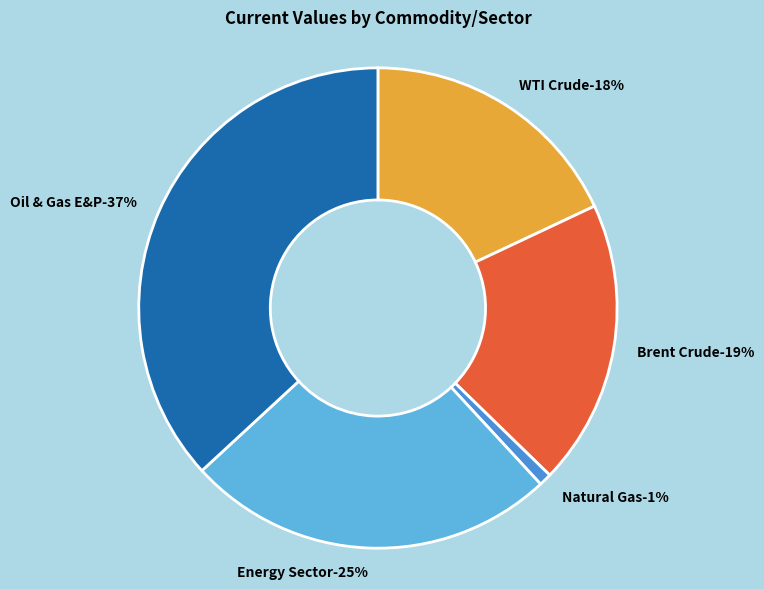

To the nearest percent, what portion does WTI Crude represent?

18%